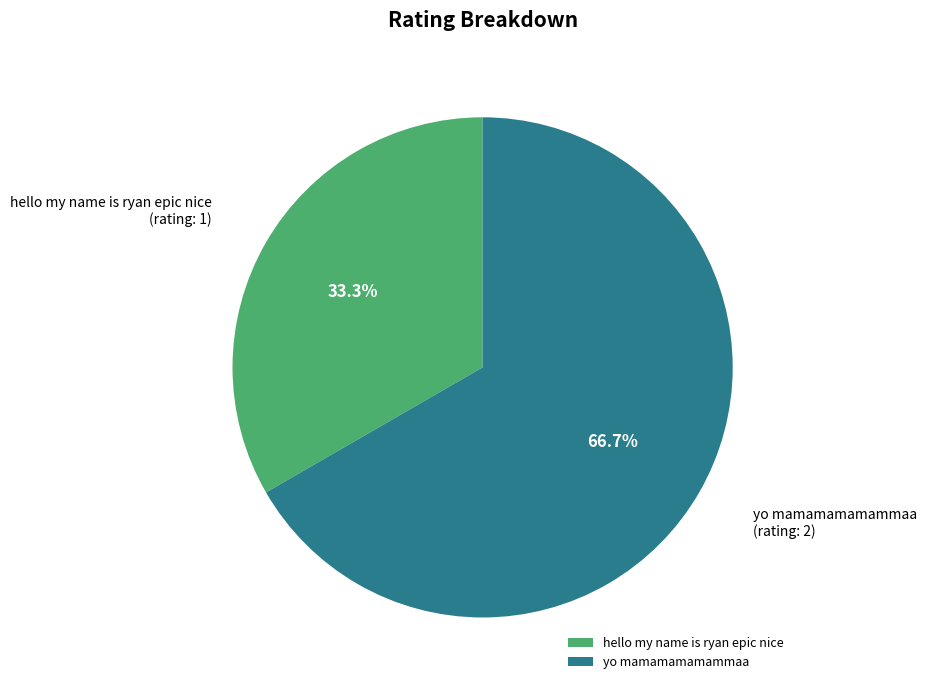

How much of the chart is everything except yo mamamamamammaa?

33.3%